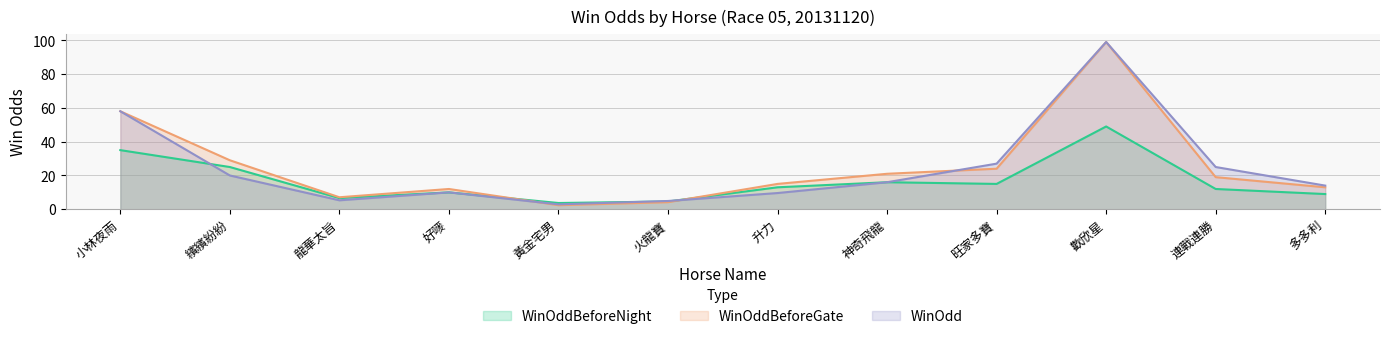

Which category has the lowest value in the WinOddBeforeNight series?

黃金宅男